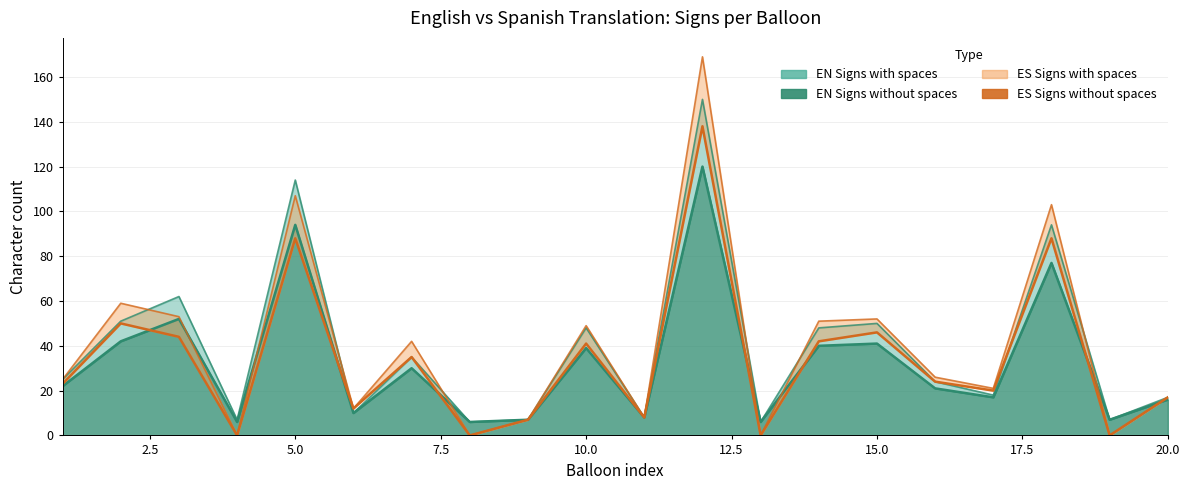

What are all the series names shown in the legend?

EN Signs with spaces, EN Signs without spaces, ES Signs with spaces, ES Signs without spaces